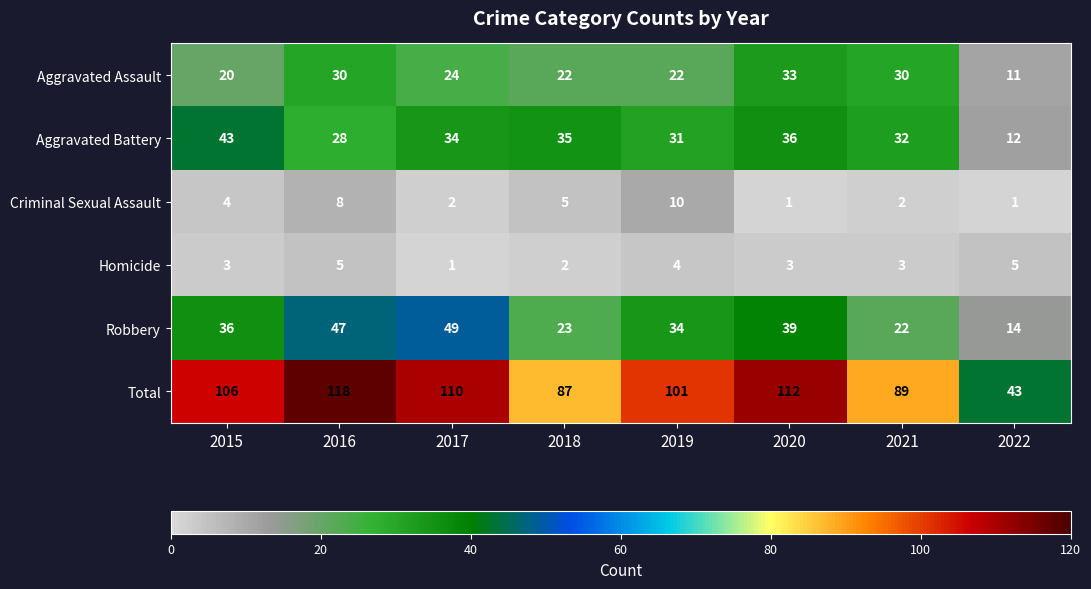

What is the difference between the second highest and minimum values in the Aggravated Assault series?

19